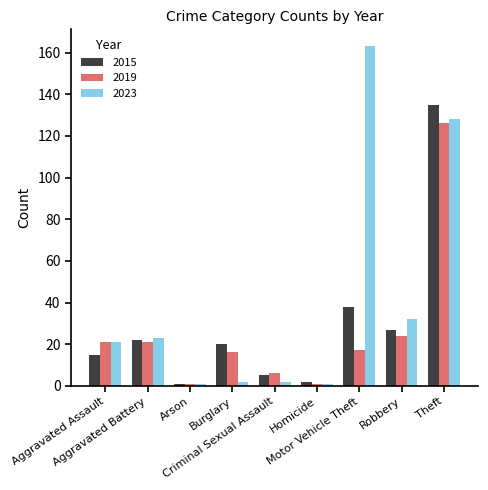

What is the difference between the maximum and minimum values in the 2023 series?

162